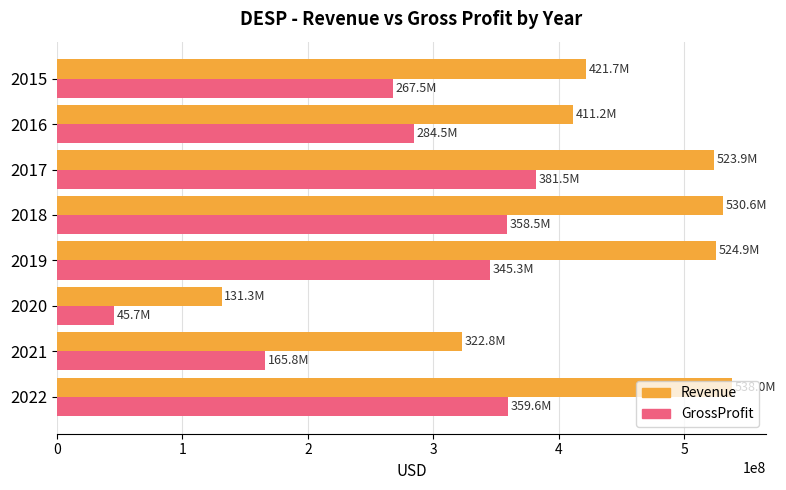

Which series has the largest total across all categories?

Revenue